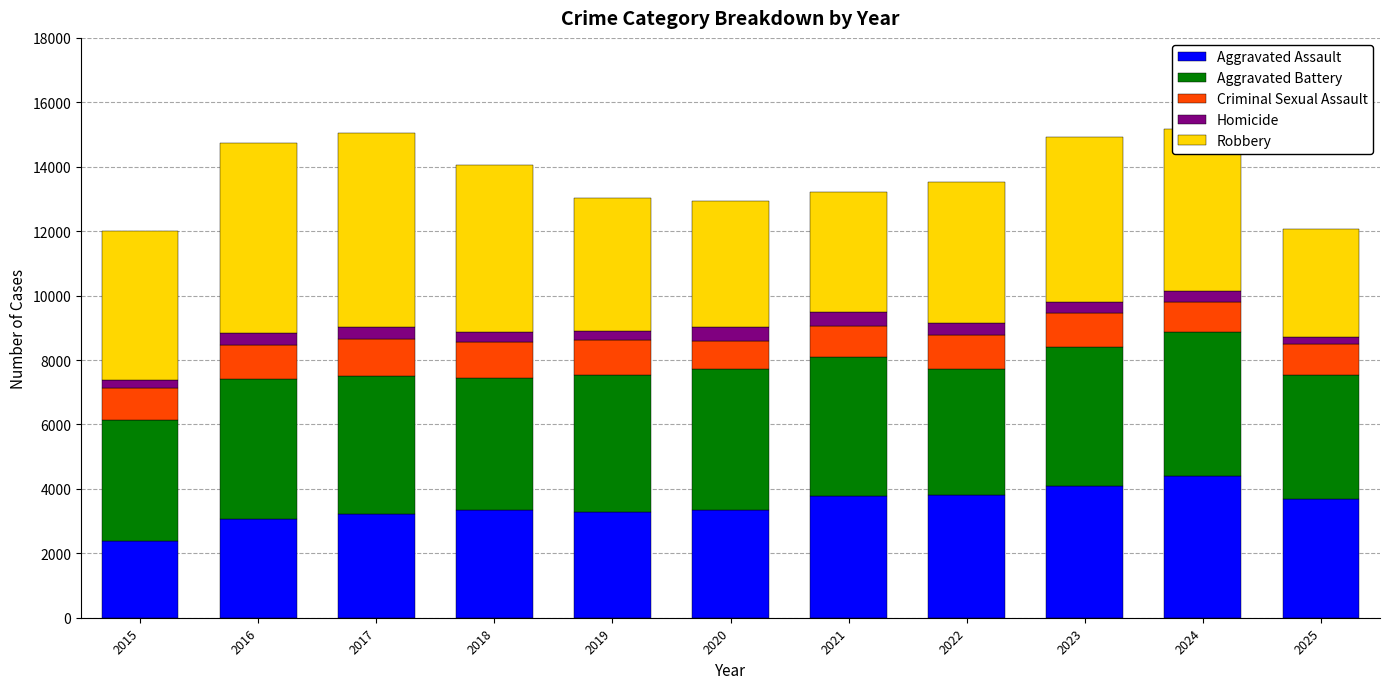

Are the bars grouped side by side (vs. stacked)?

No